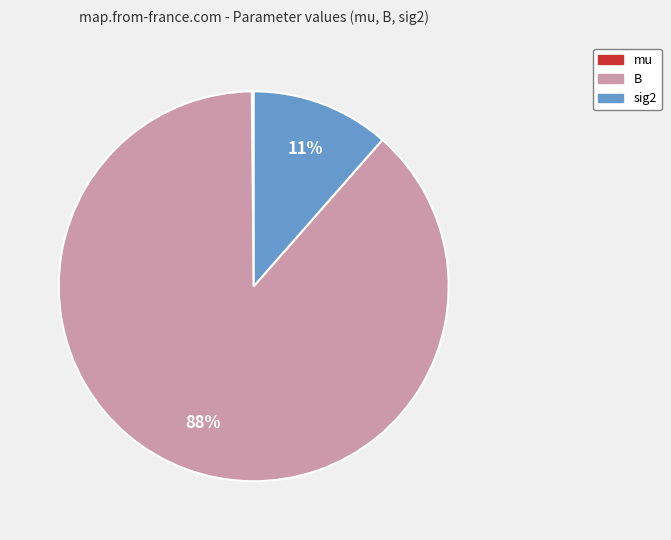

To the nearest percent, what portion does sig2 represent?

11%